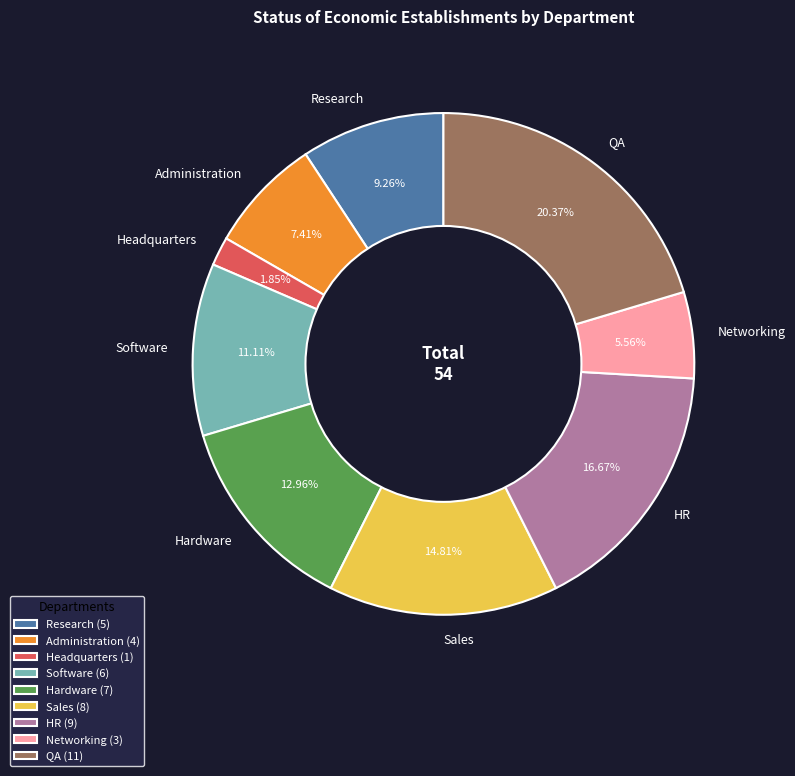

The Hardware slice represents 13% of the pie. True or false?

True